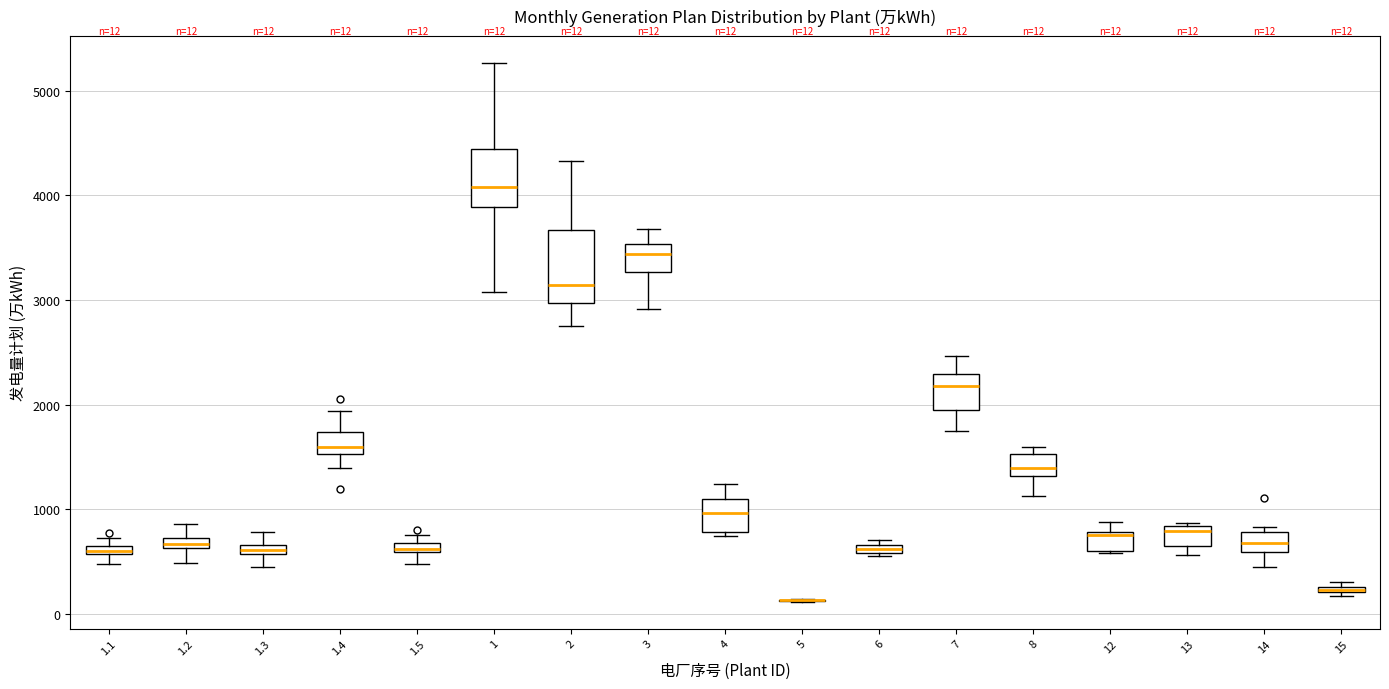

Which box is the tallest, from its lower edge to its upper edge?

2